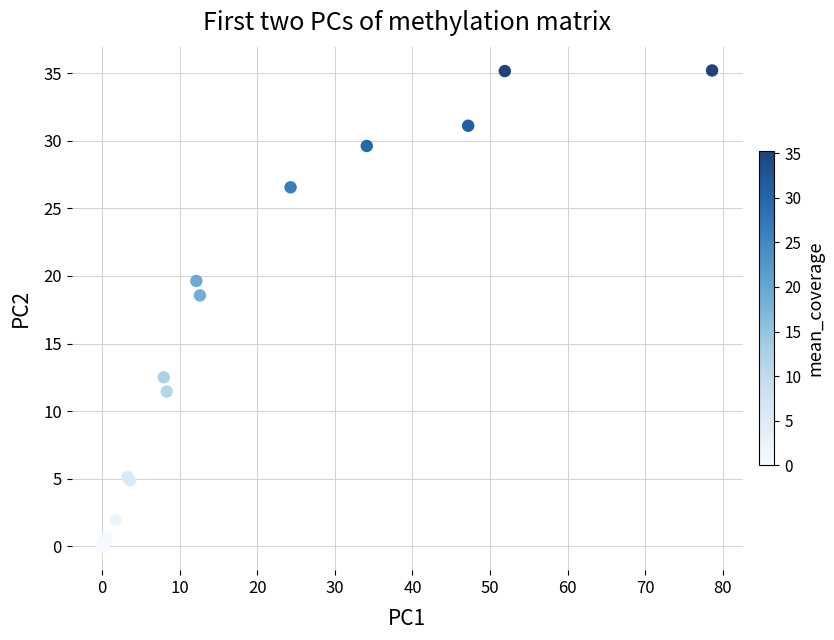

What Y value in the scatter plot is closest to 17?

18.6